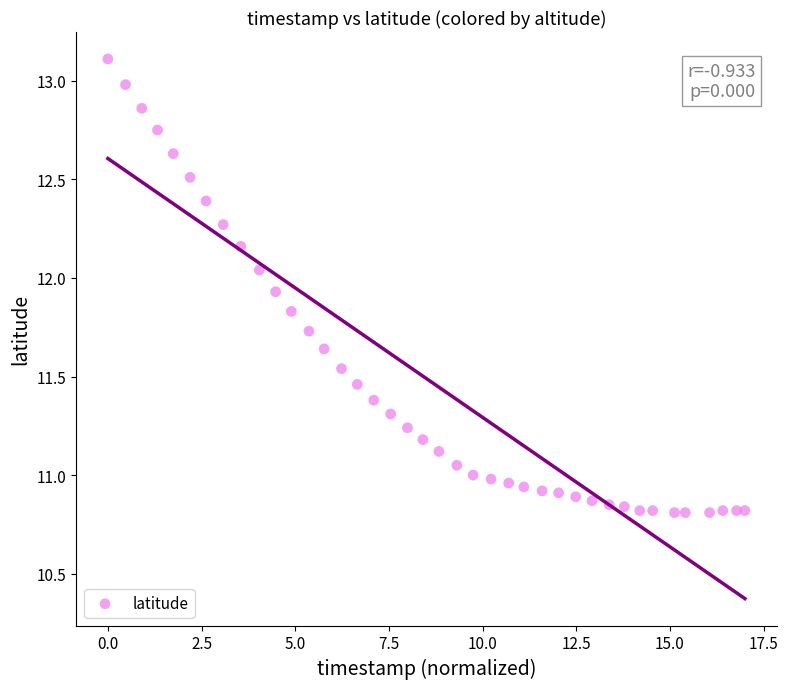

What is the range of X values (max minus min)?

17.0